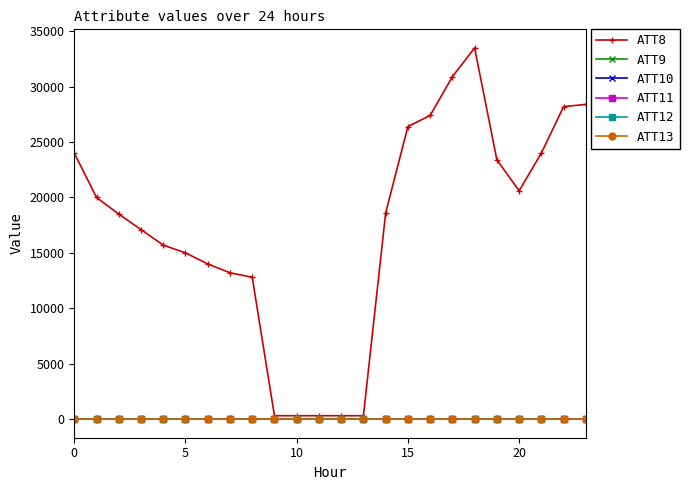

What is the maximum value for ATT8?

33500.0